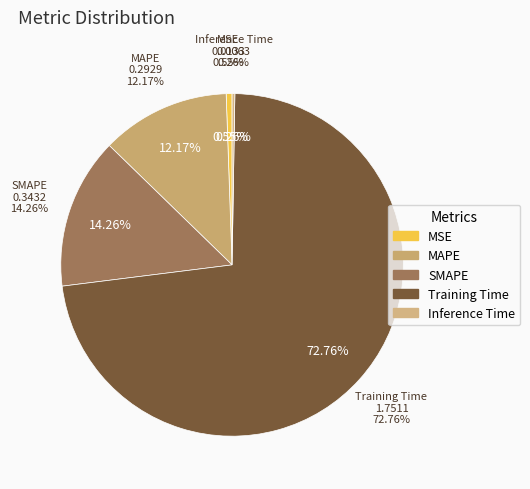

Rank the categories by value from highest to lowest.

Training Time, SMAPE, MAPE, MSE, Inference Time